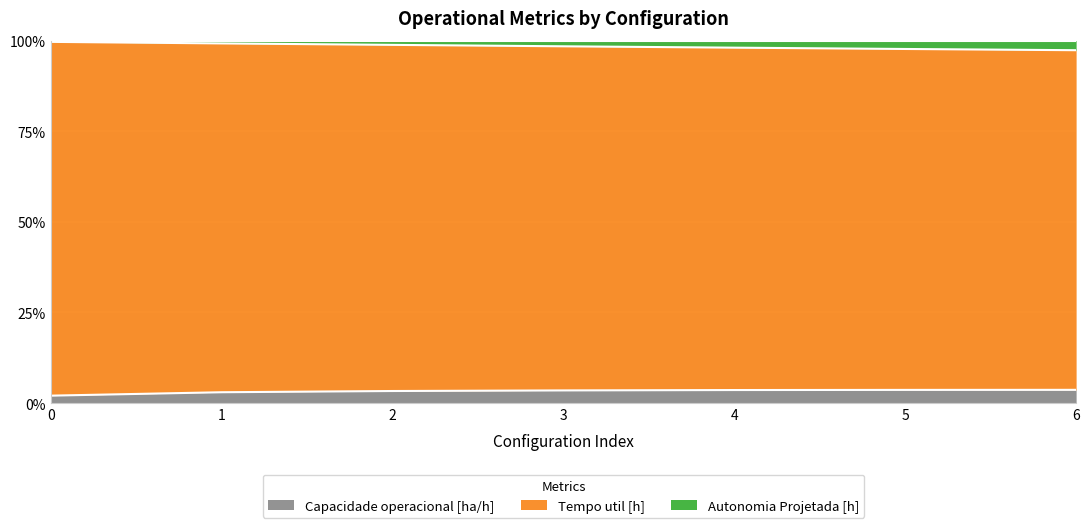

What is the spread (max minus min) of values at 5?

0.9